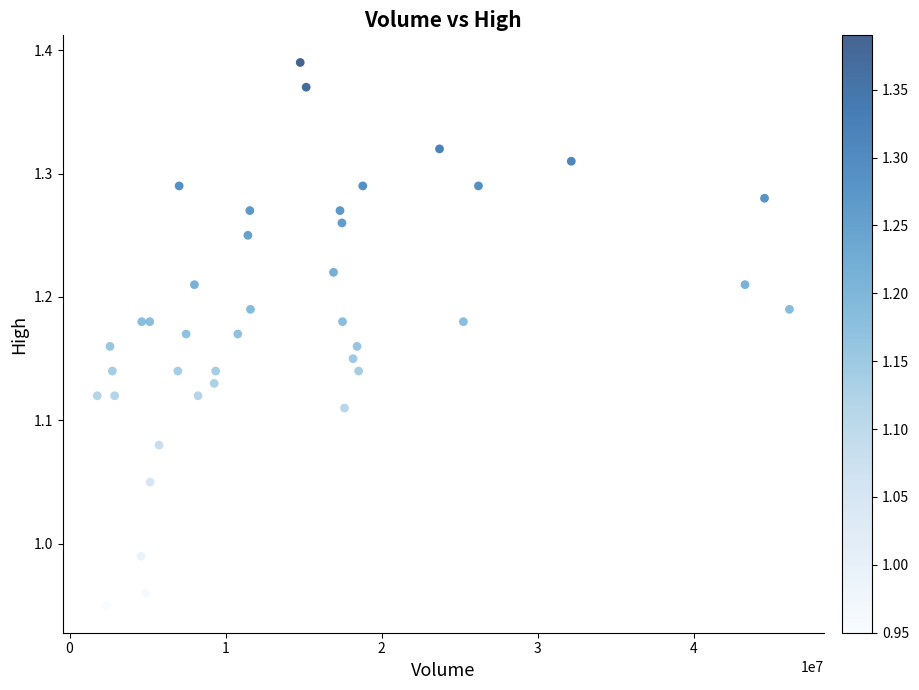

What is the range of X values (max minus min)?

44370700.0